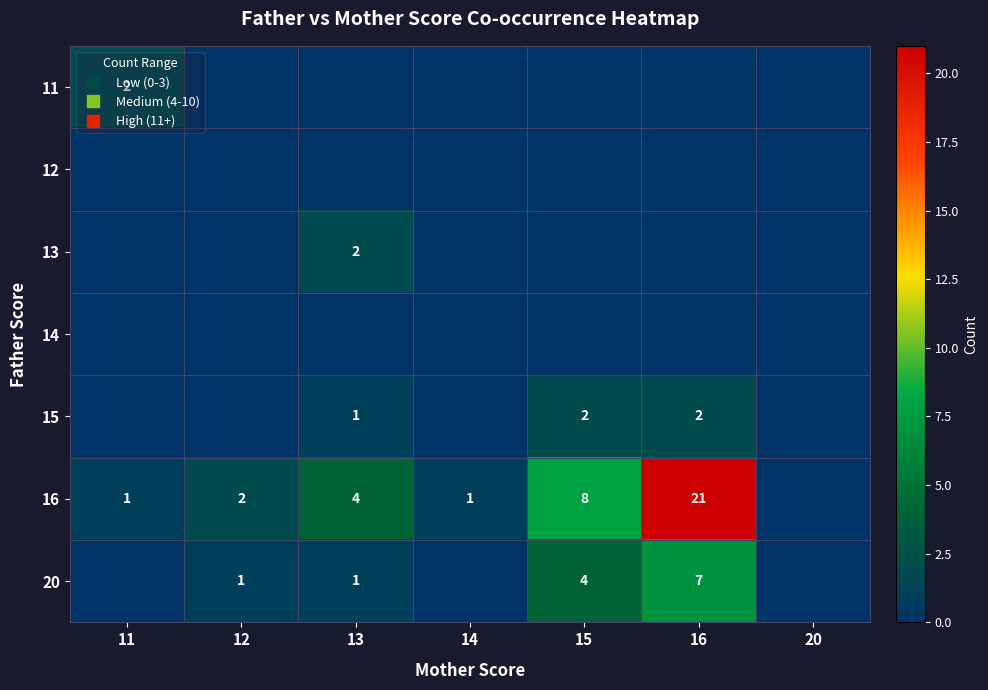

What is the greatest value displayed?

21